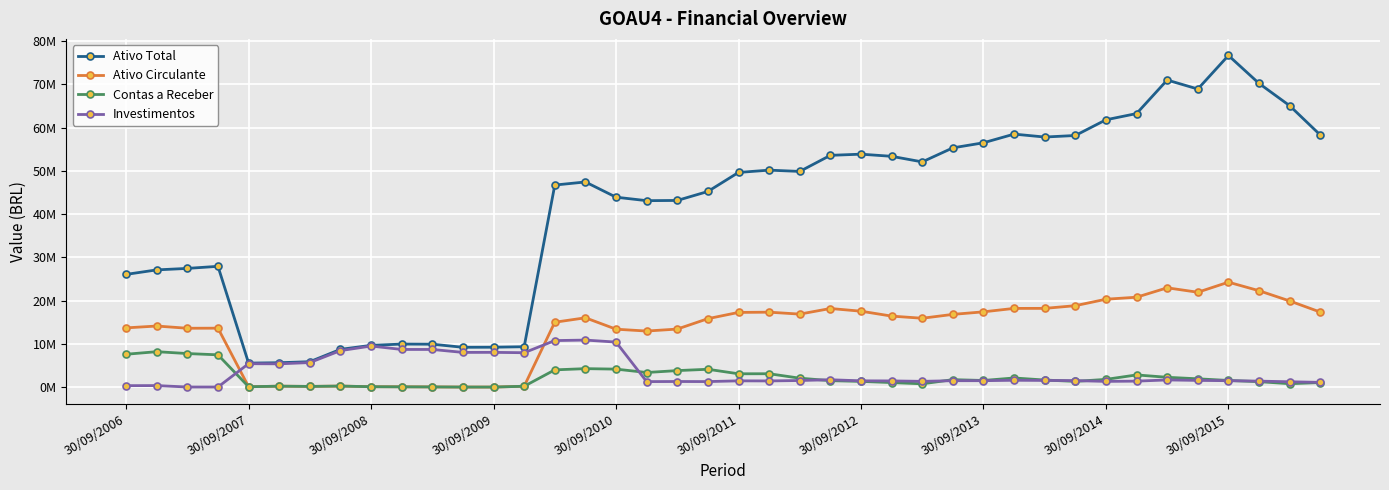

Where is Ativo Total nearest to the value 41122901?

17